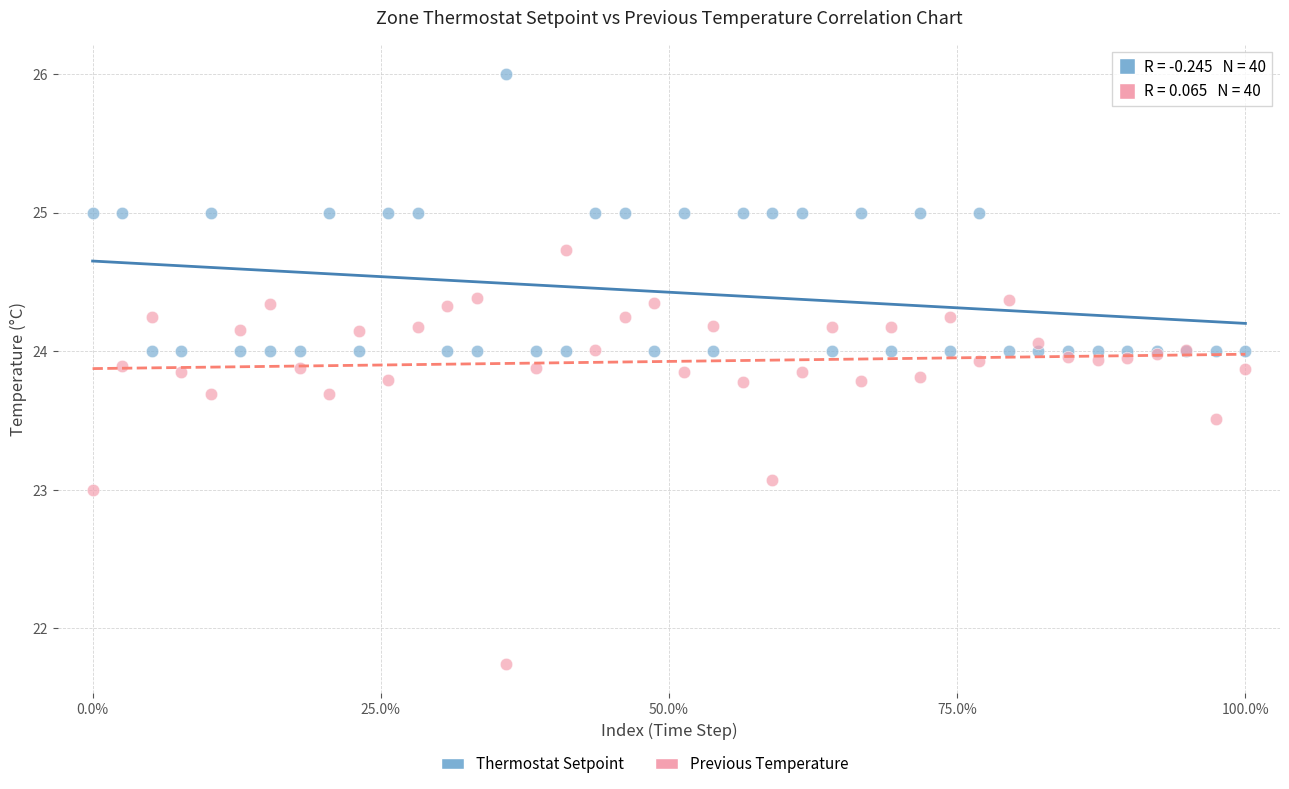

Which series reaches the minimum Y coordinate?

Previous Temperature